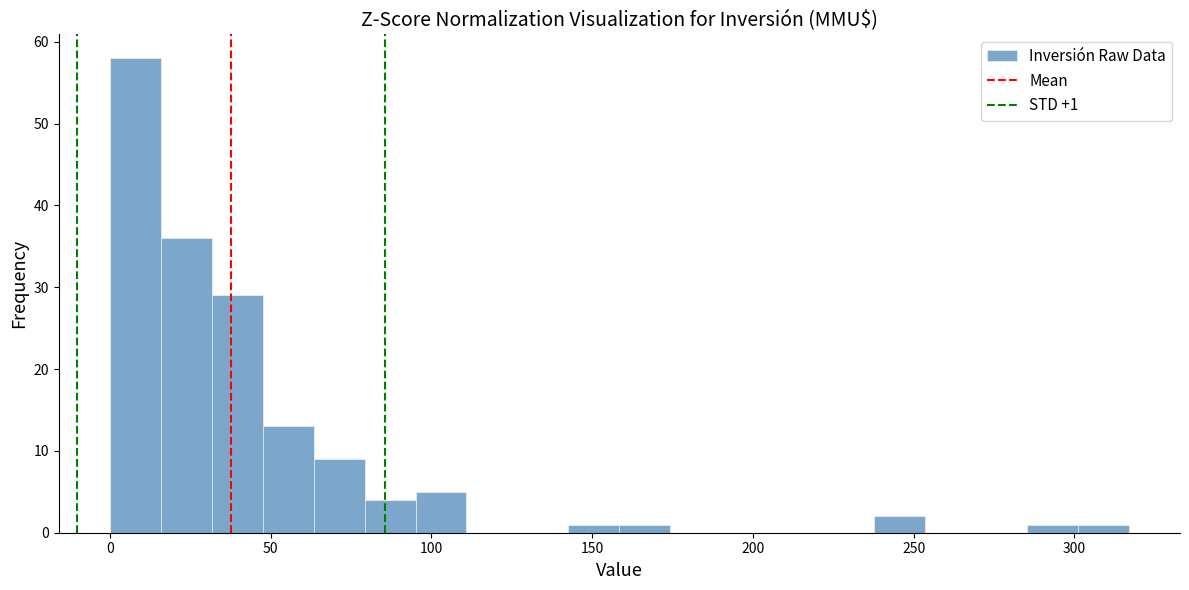

Around what value on the x-axis is the tallest bar? Give the approximate position of its centre, as read against the axis.

10